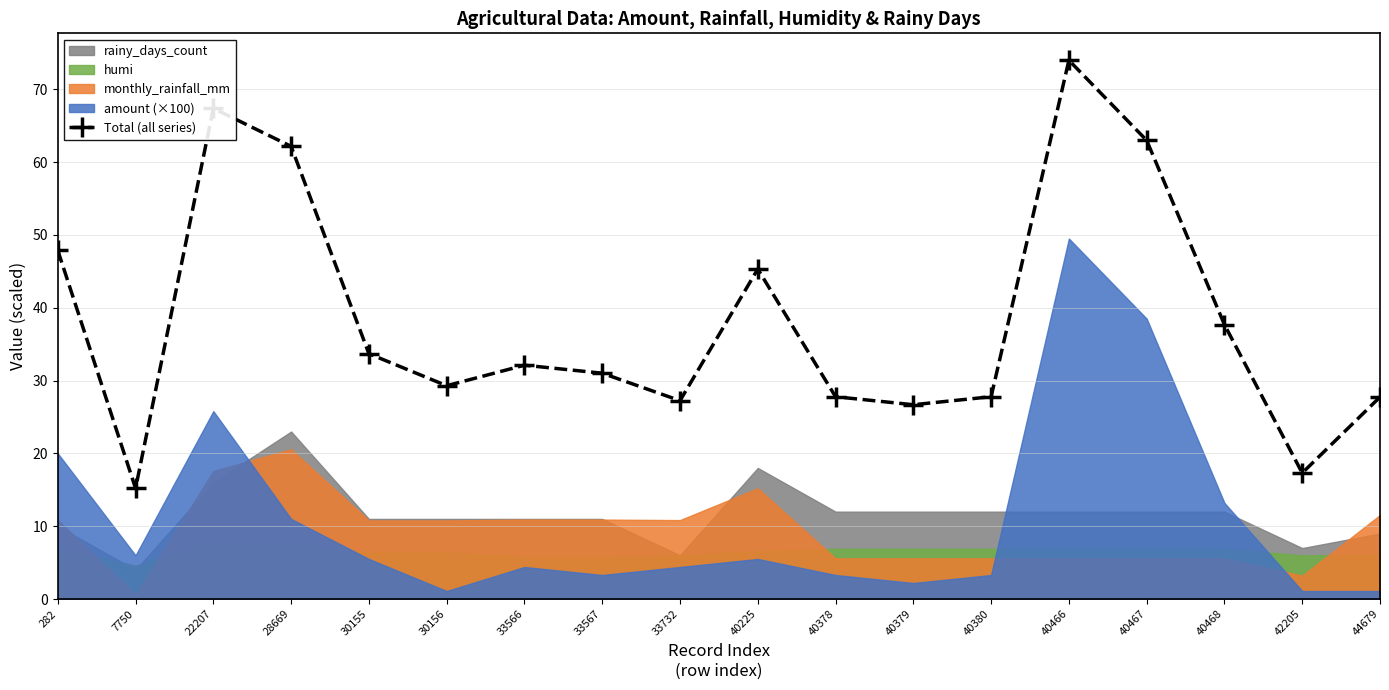

What is the sum of all values?

693.2